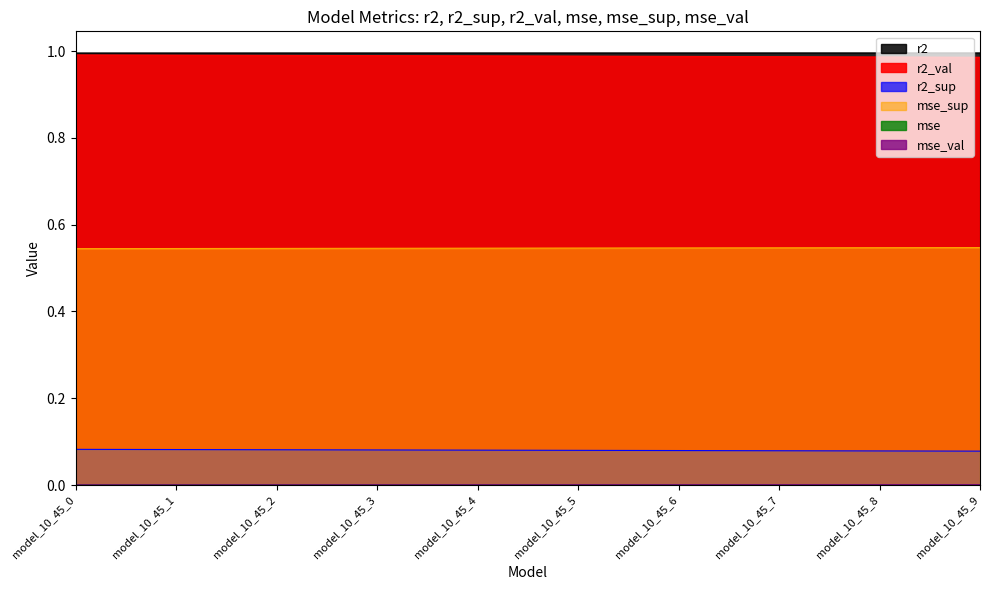

What is the value of the r2 point at the 4th from the left?

1.0